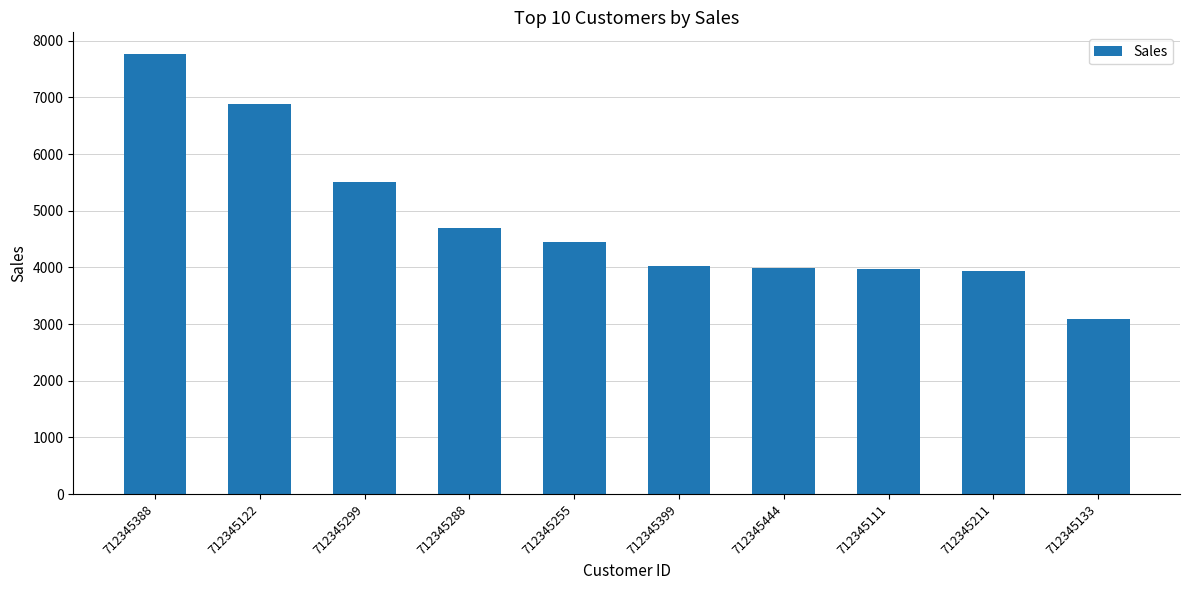

What is the difference between the maximum and minimum values?

4670